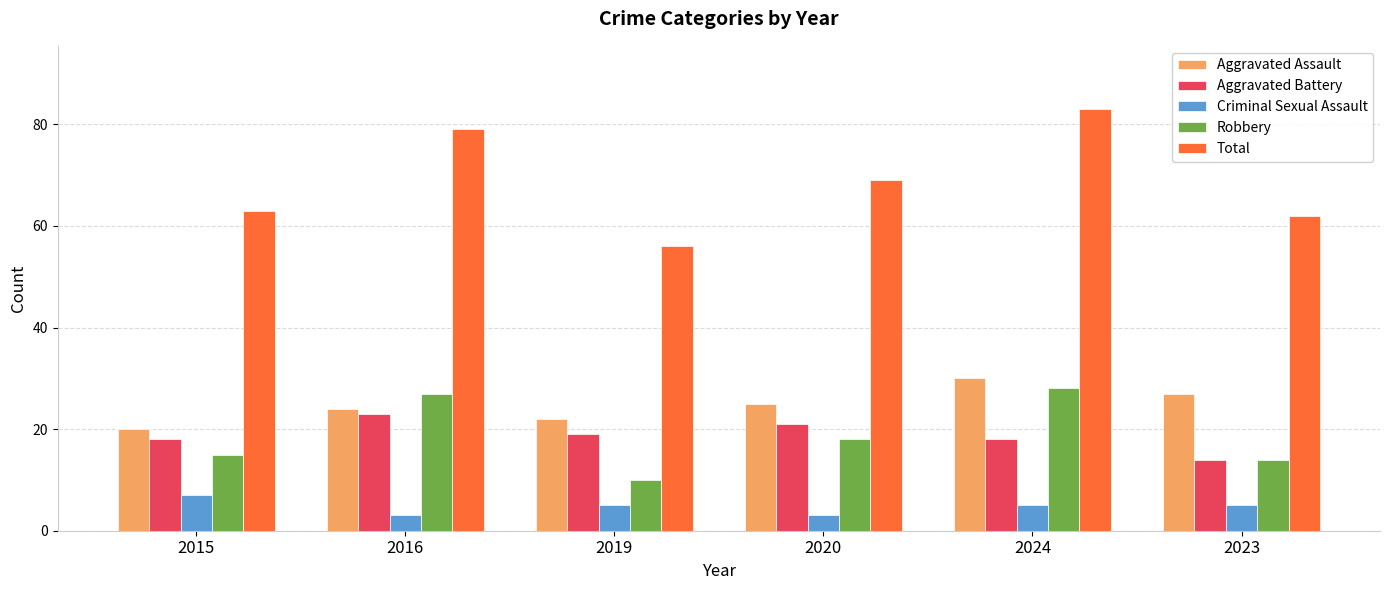

What is the total value across all series at 2023?

122